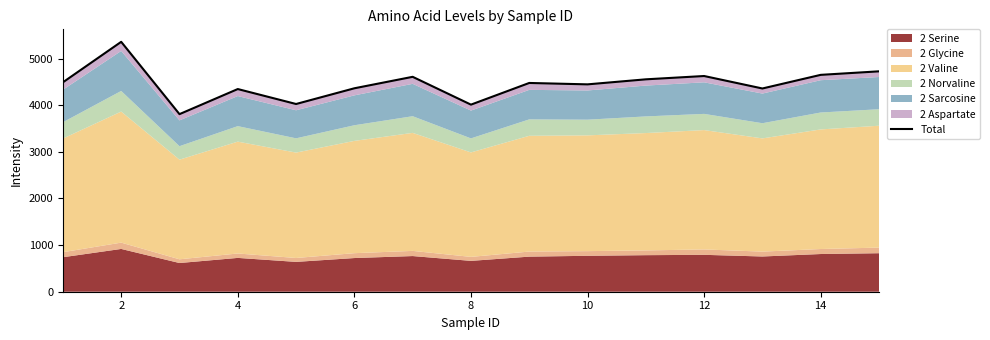

Reading left to right, list all the values displayed in this chart.

4489.9	5358.0	3807.5	4345.5	4024.9	4361.8	4607.8	4011.2	4476.0	4446.1	4553.9	4624.9	4357.6	4649.9	4725.4